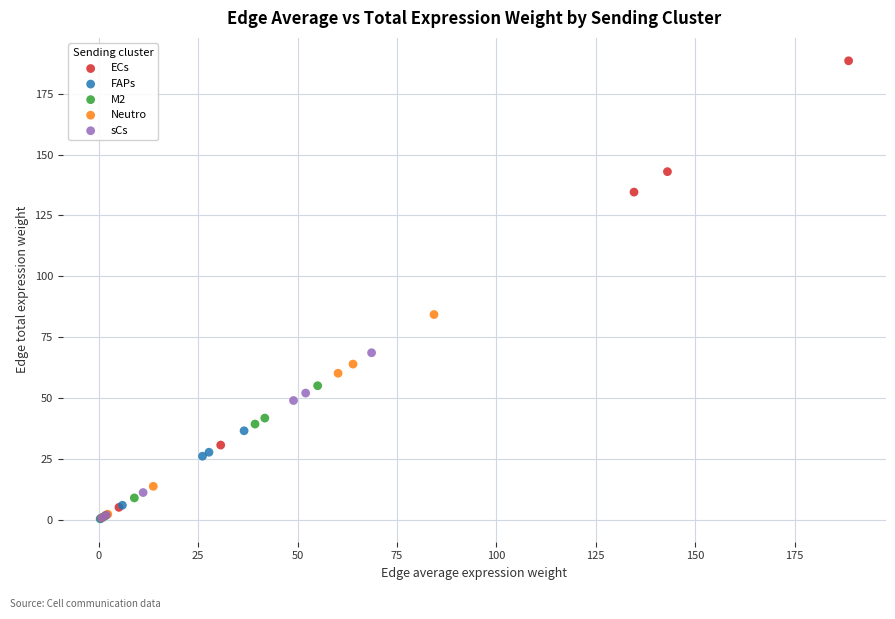

Which series has the widest spread of Y values?

ECs